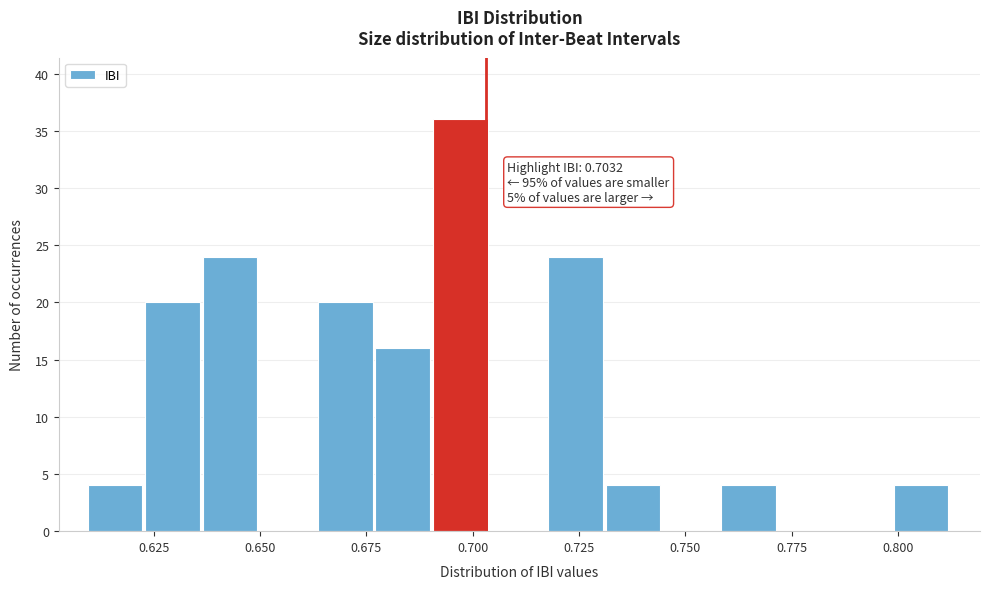

Read against the x-axis, roughly where is the centre of the tallest bar?

0.695